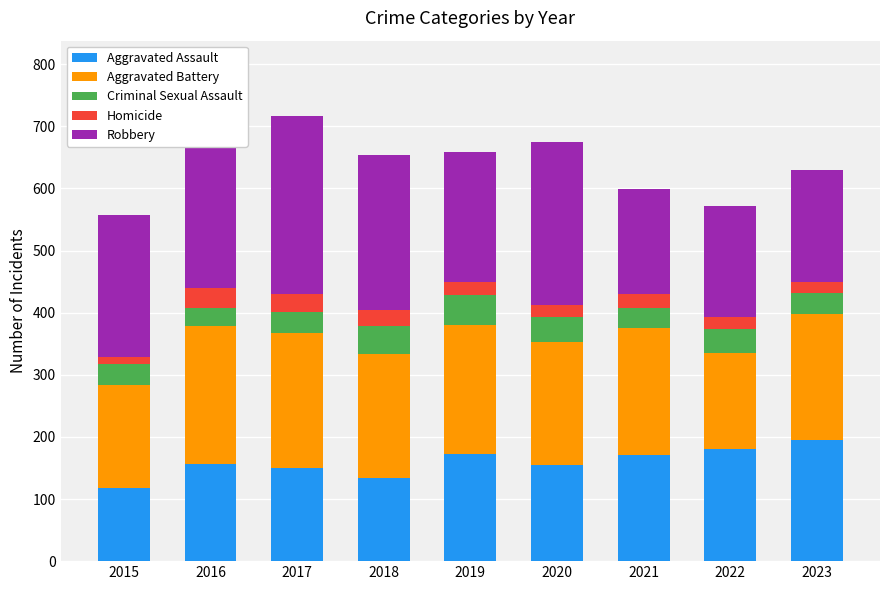

What is the spread (max minus min) of values at 2016?

280